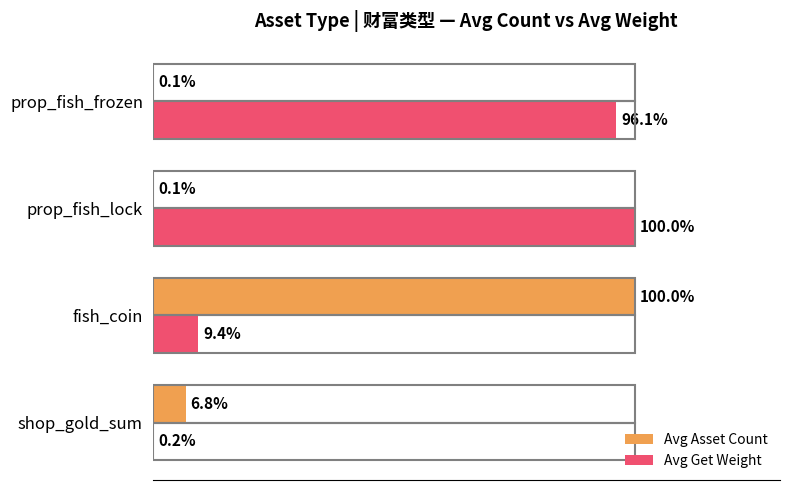

Between prop_fish_lock and prop_fish_frozen, which series saw the biggest shift?

Avg Get Weight